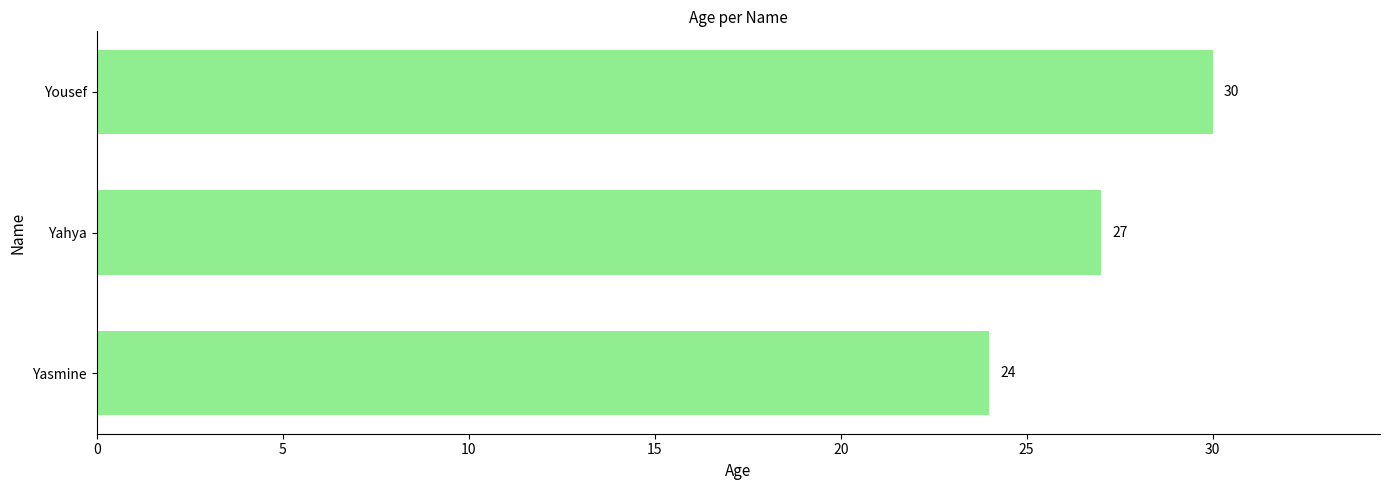

Does the chart contain stacked bars?

No